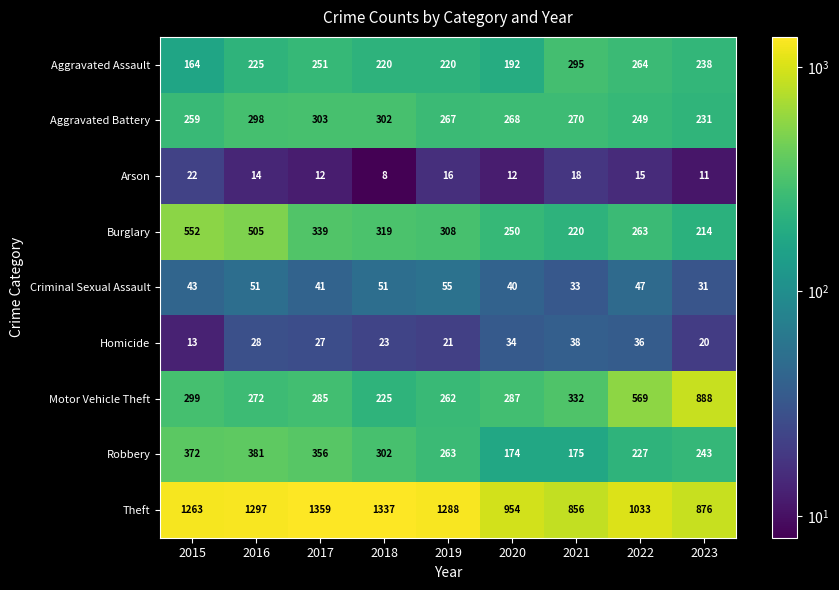

At how many categories does at least one series exceed 601?

9